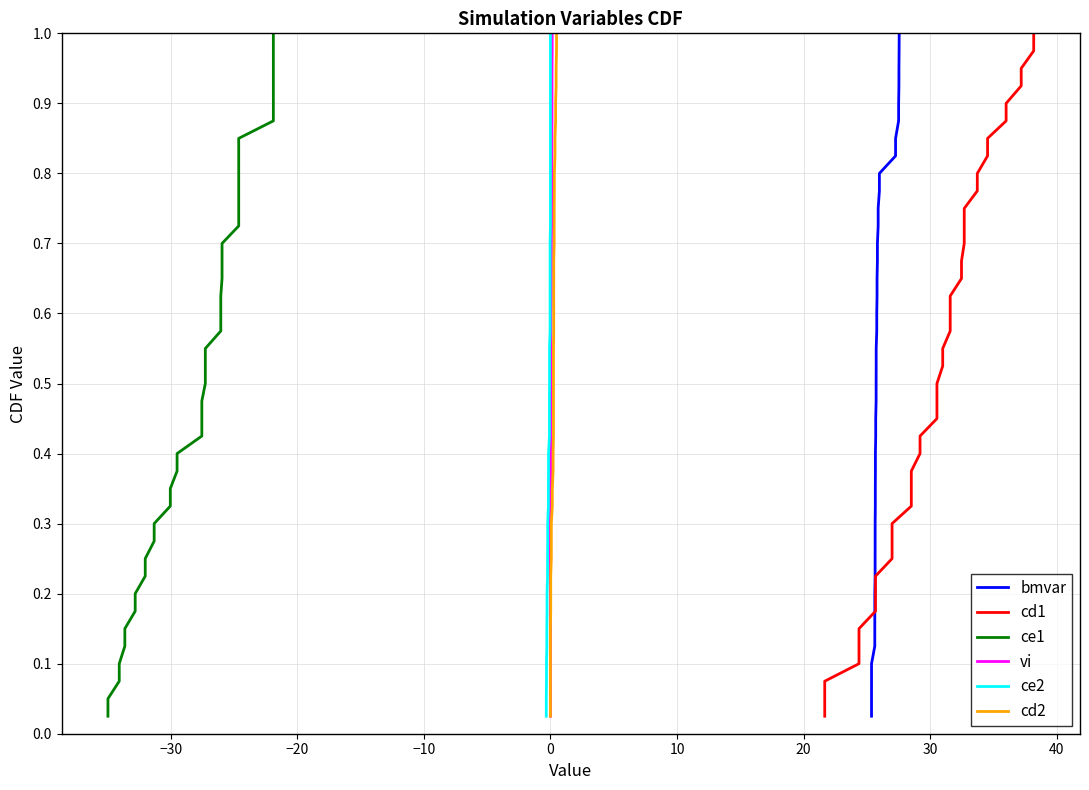

True or false: bmvar and cd2 intersect in this chart.

False